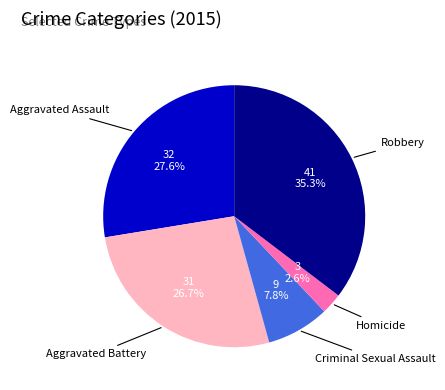

Does any single category account for the majority?

No